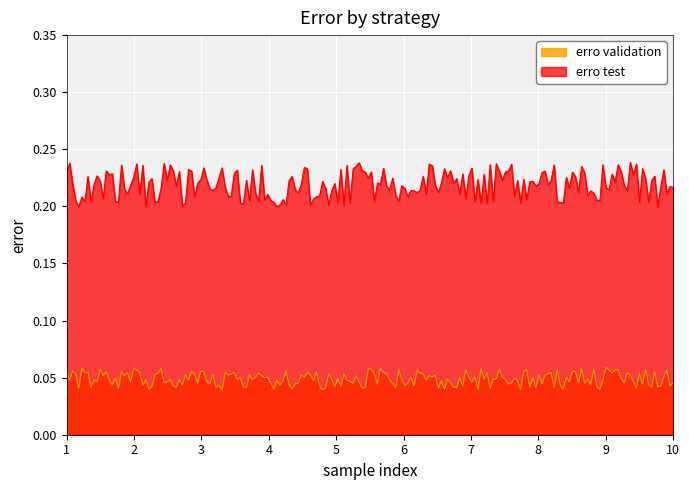

List the series in order of their peak value, lowest first.

erro validation, erro test